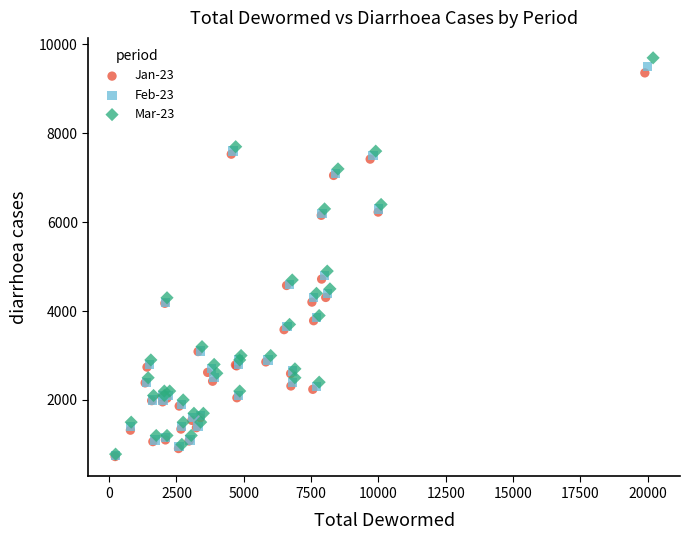

Which series has the widest spread of Y values?

Mar-23